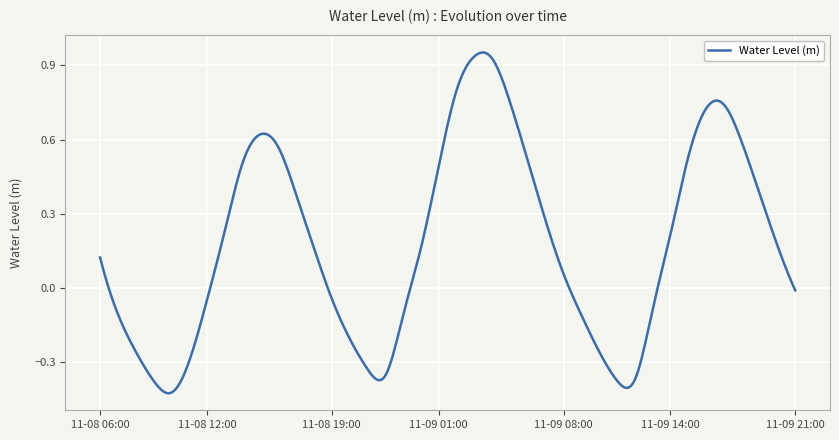

What is the difference between the maximum and minimum values?

1.4